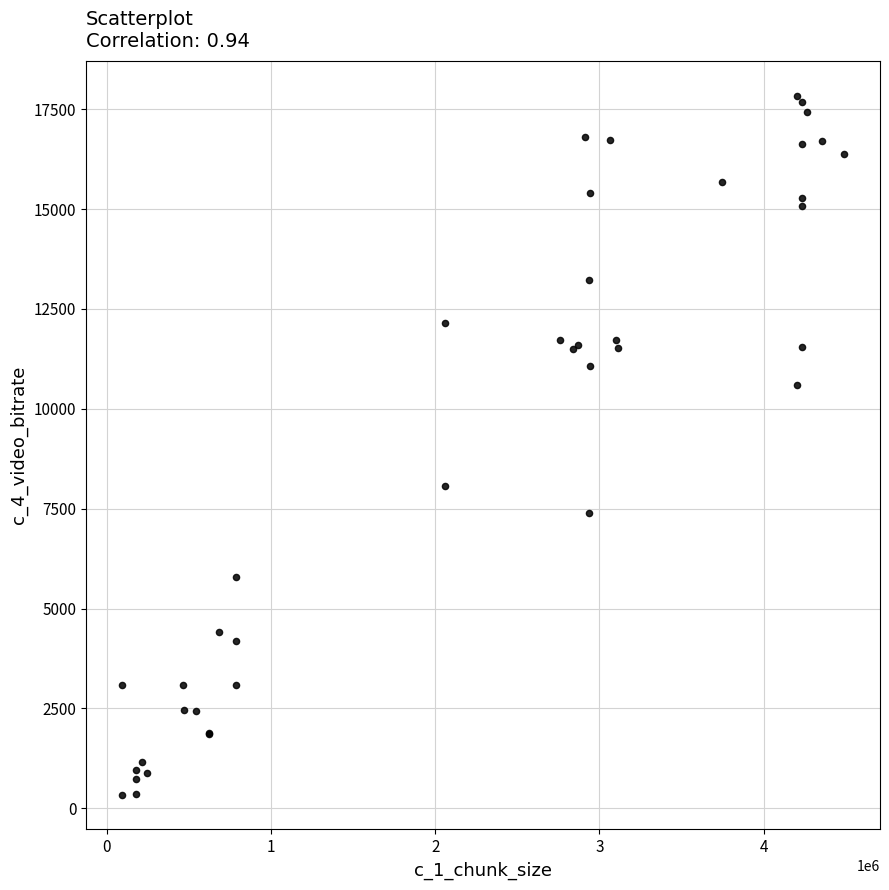

What Y value in the scatter plot is closest to 9089?

8063.5